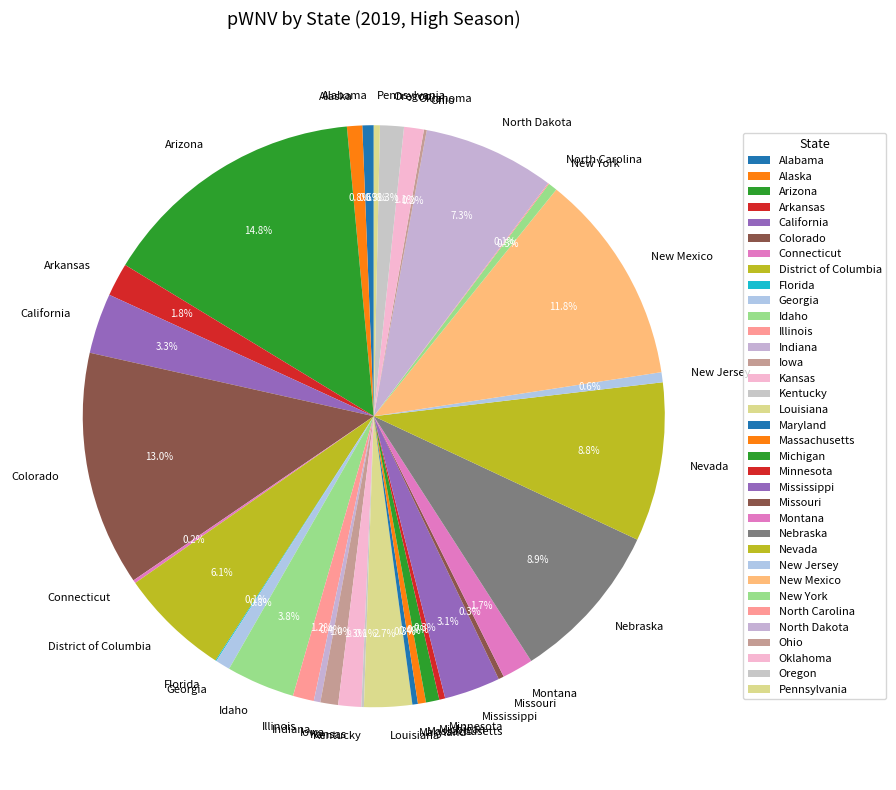

What is the total percentage of Minnesota and North Dakota?

7.6%